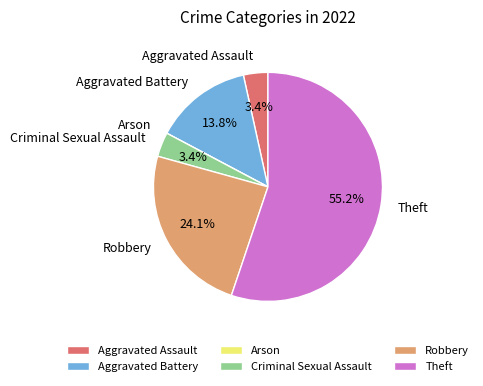

What percentage is the Aggravated Assault slice, to the nearest percent?

3%